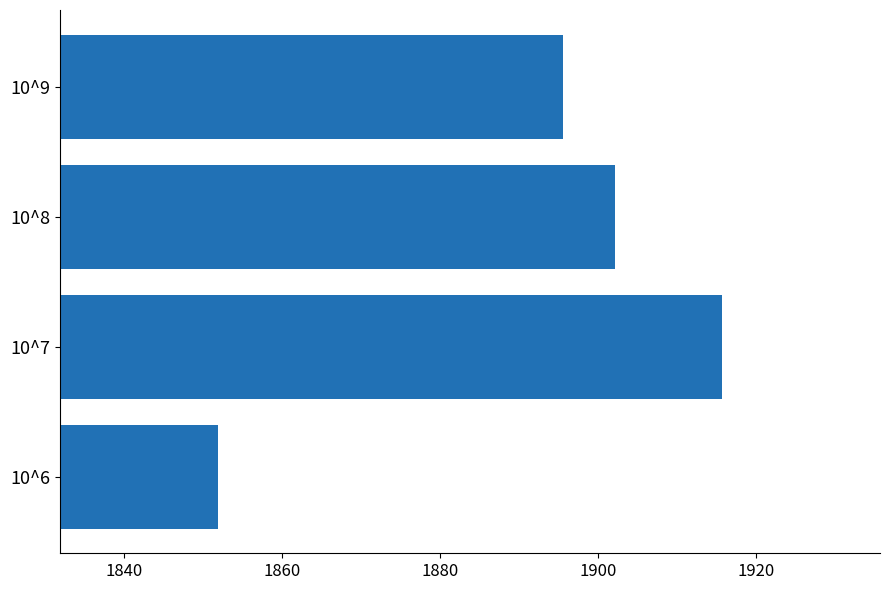

Reading bottom to top, extract all data points from this chart.

1851.9	1915.7	1902.2	1895.6